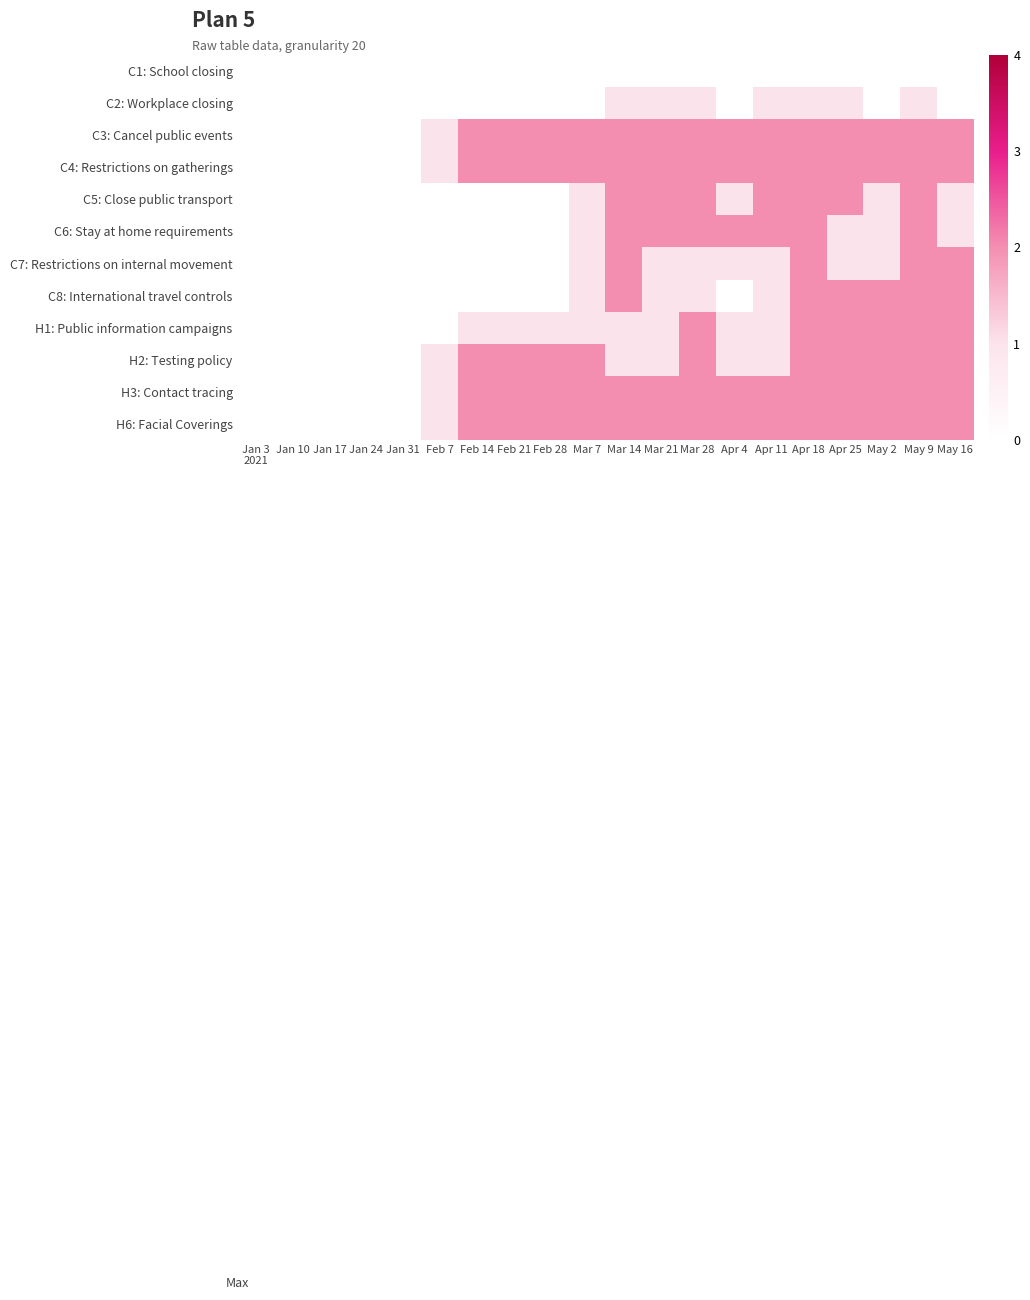

What is the difference between the highest and lowest values at Apr 11?

2